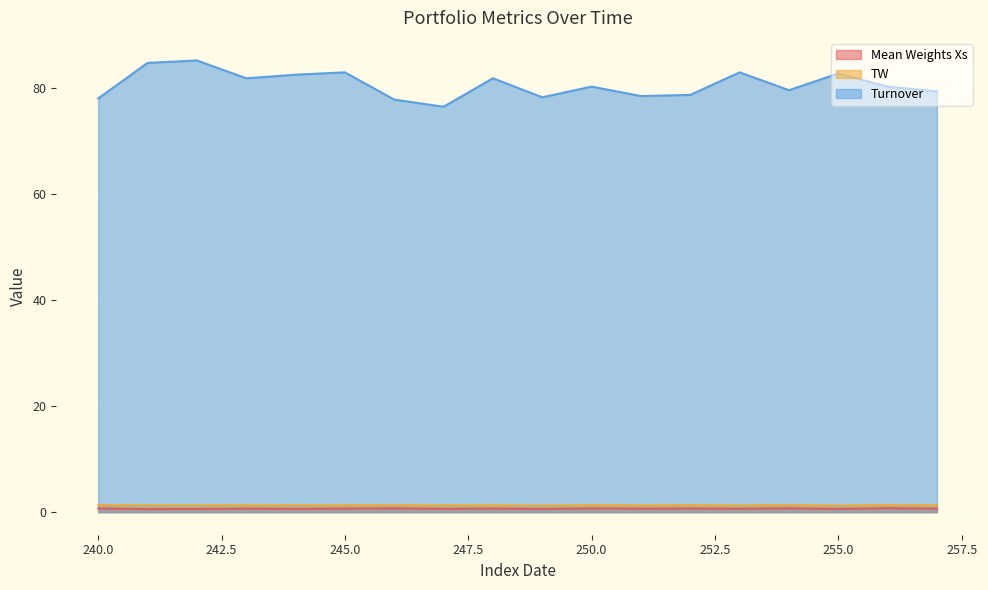

Reading left to right, extract all data points from this chart.

Mean Weights Xs: 0.7	0.6	0.6	0.7	0.6	0.7	0.7	0.6	0.7	0.6	0.7	0.7	0.7	0.6	0.7	0.6	0.7	0.7
TW: 1.3	1.3	1.3	1.3	1.3	1.3	1.3	1.3	1.3	1.2	1.3	1.3	1.3	1.3	1.3	1.2	1.3	1.3
Turnover: 78.0	84.7	85.1	81.8	82.4	82.9	77.7	76.4	81.8	78.2	80.2	78.4	78.6	82.9	79.5	82.7	80.2	79.3